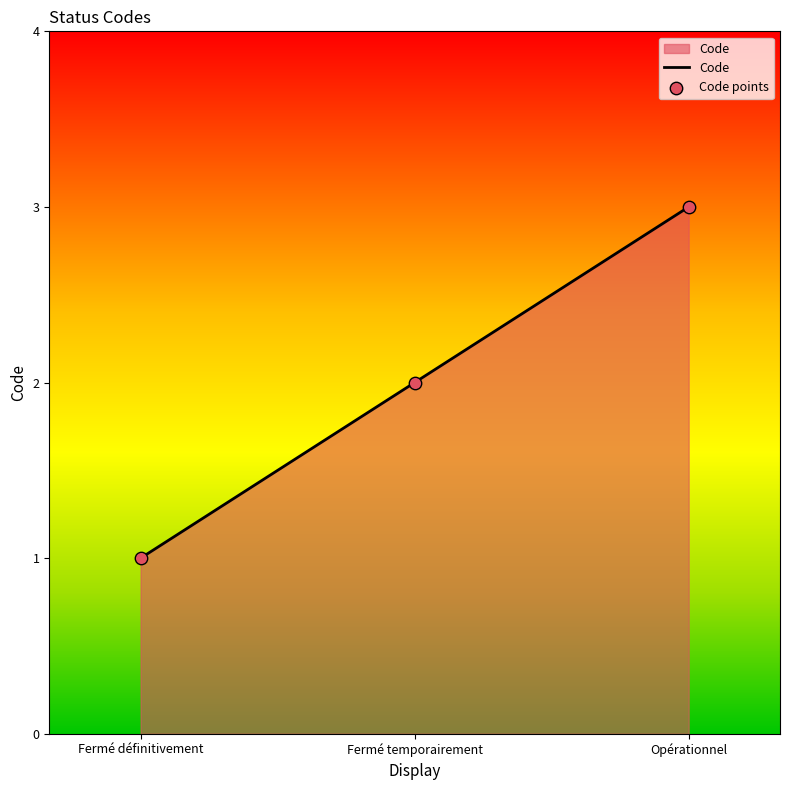

Between Opérationnel and Fermé définitivement, which is larger?

Opérationnel